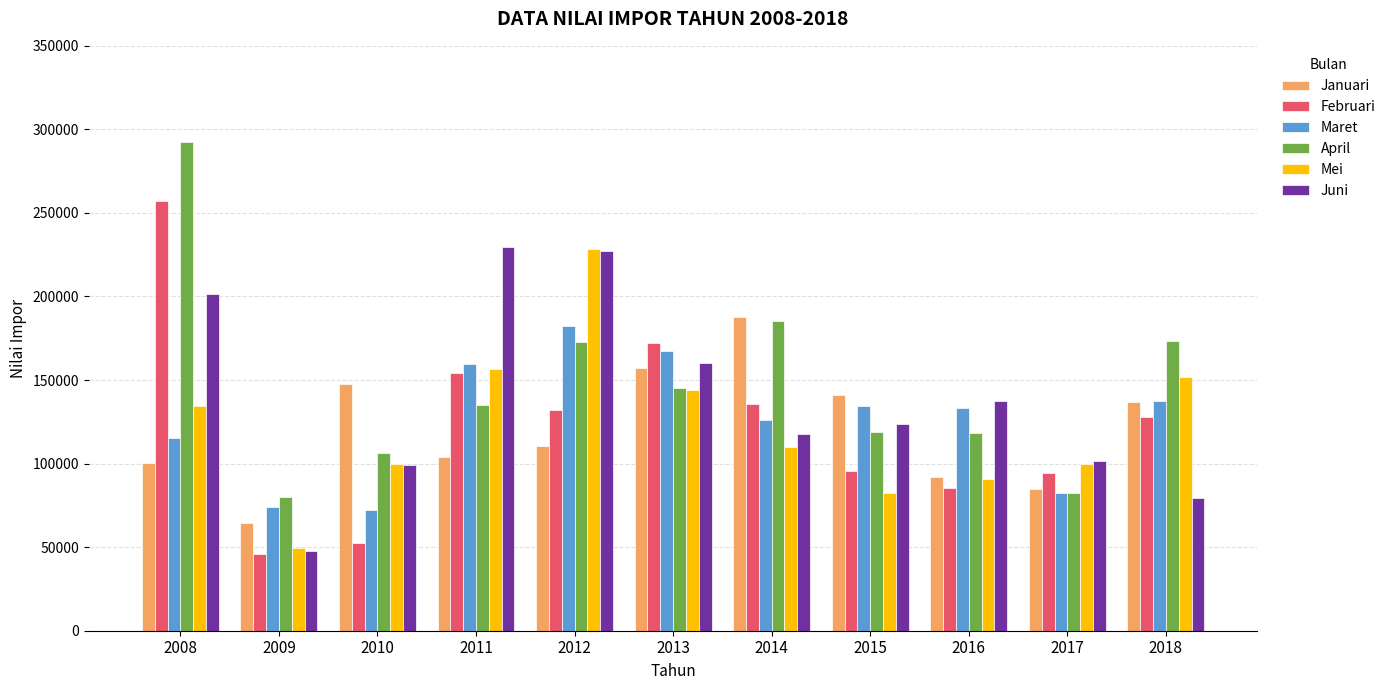

How many groups of bars are there?

11